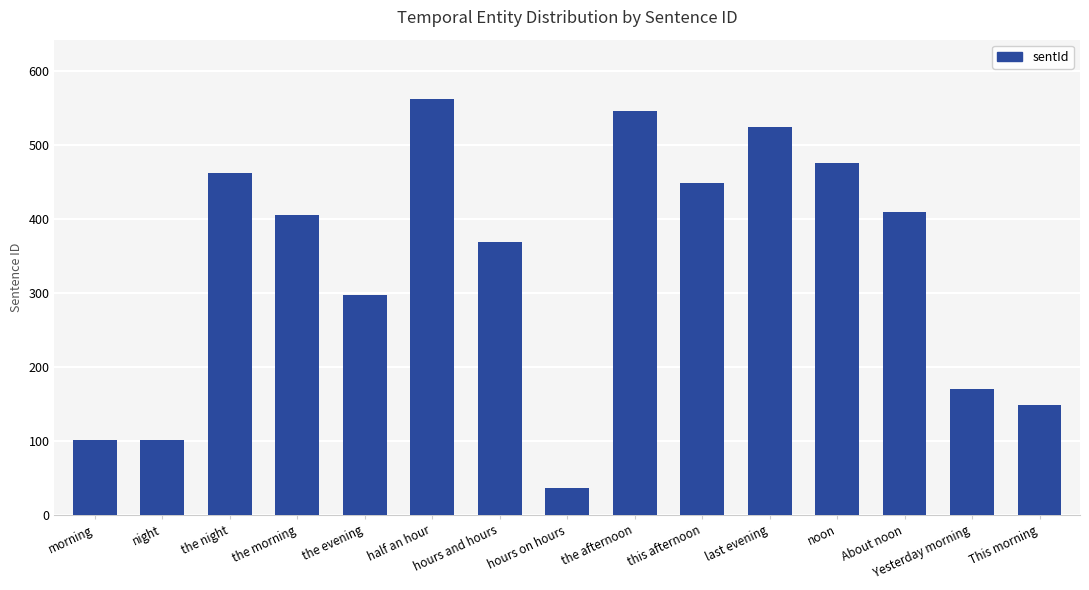

Does the chart contain any negative values?

No